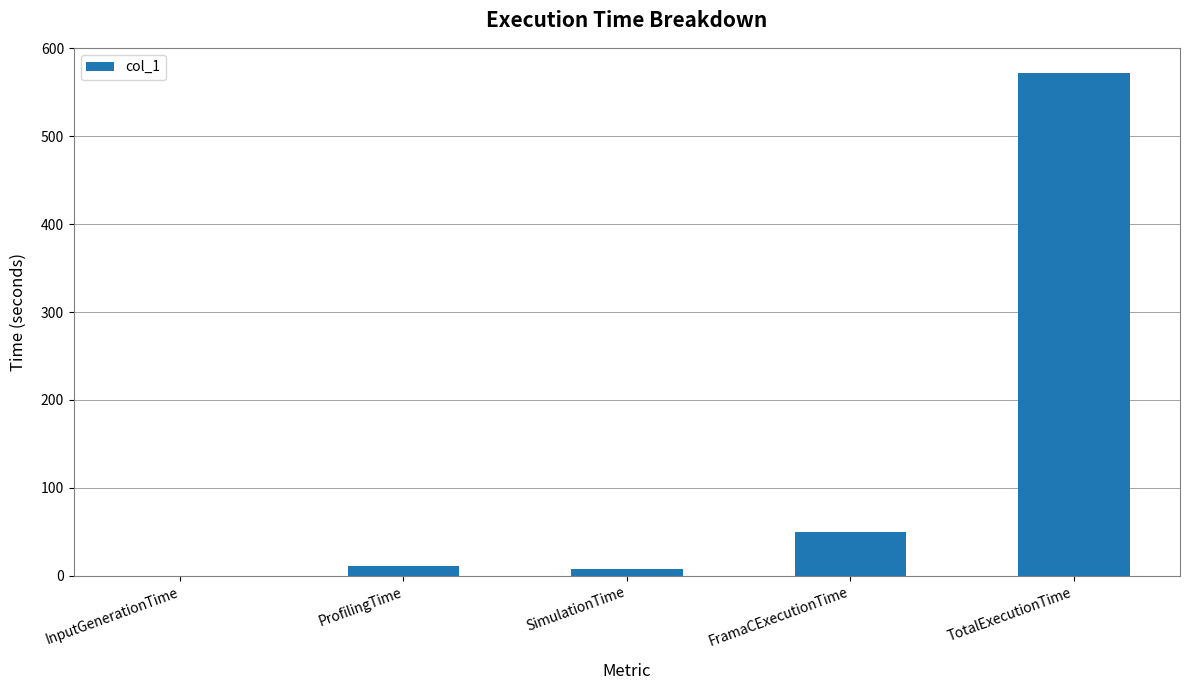

How many distinct data groups are displayed?

1